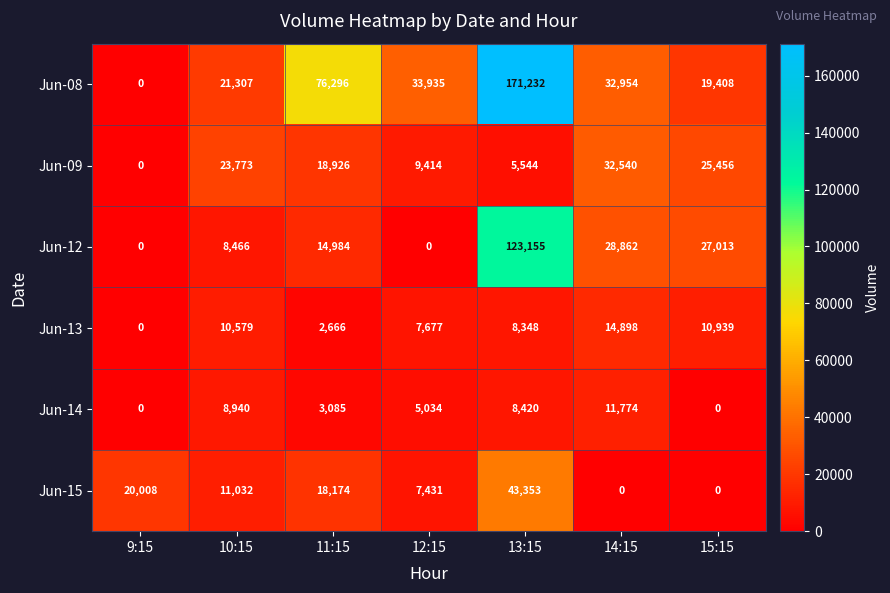

What is the sum of the Jun-15 values at 10:15 and 14:15?

11032